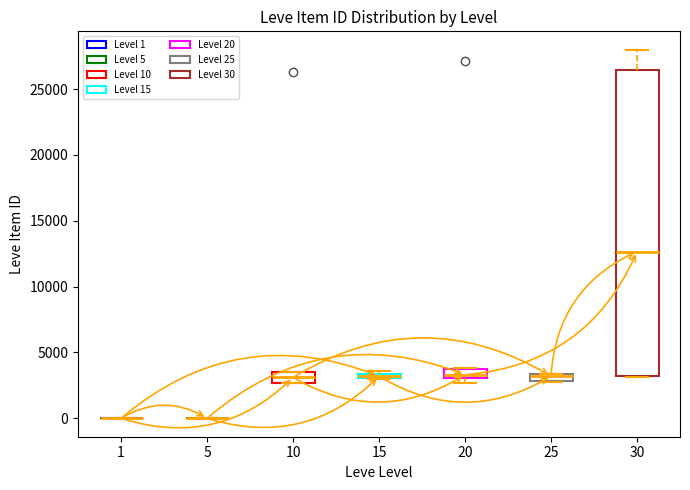

Where is the upper edge of the box at x = 15 on the y-axis? The values are not printed on the chart, so give them approximately, as read against the axis.

3500